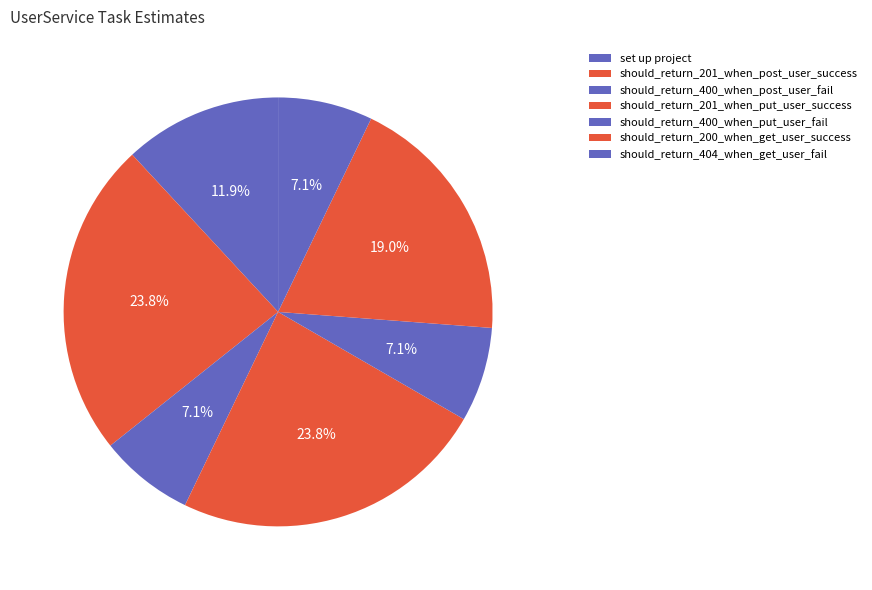

Does should_return_400_when_put_user_fail represent more than half of the total?

No